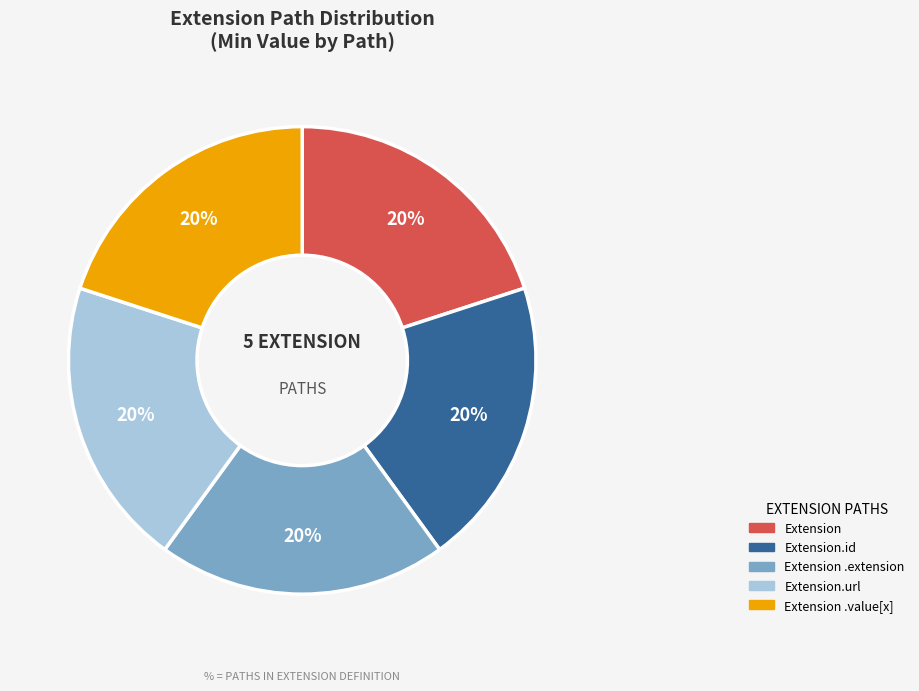

Combined, do Extension.id and Extension.url account for over 50%?

No